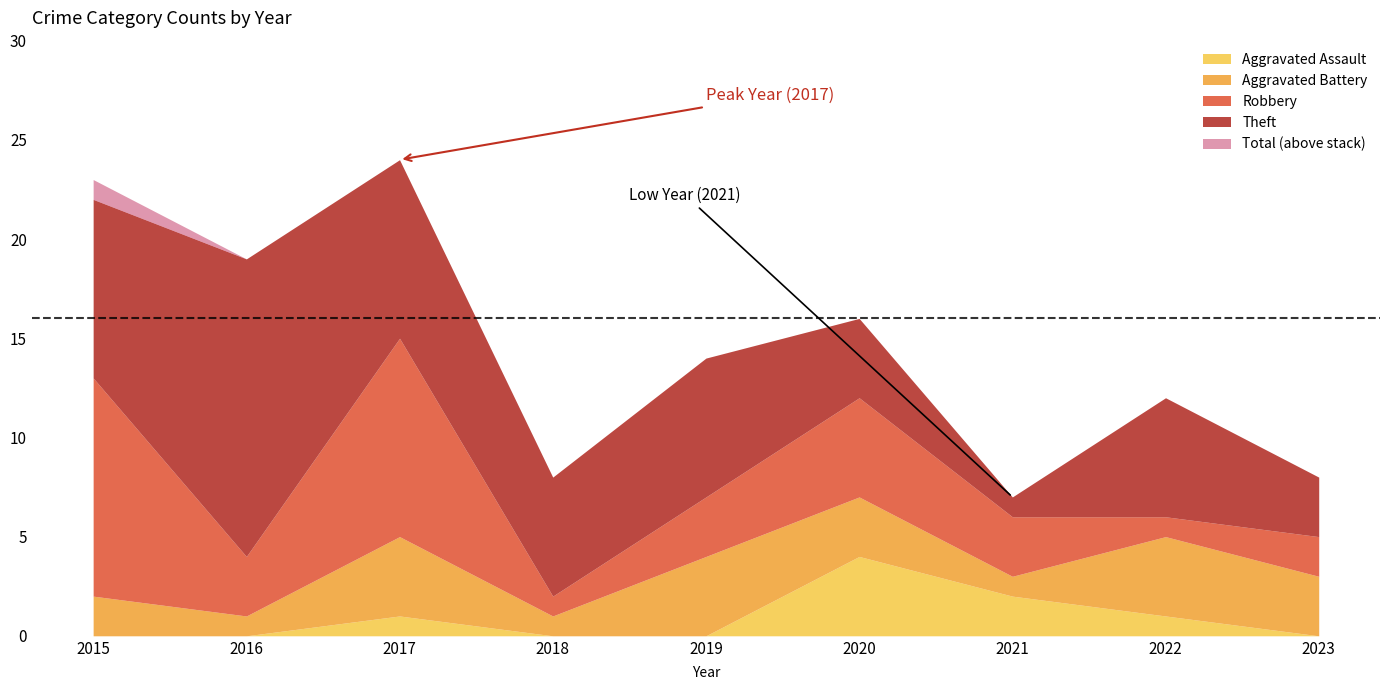

At 2015, list the series in order from smallest to largest.

Aggravated Assault, Aggravated Battery, Theft, Robbery, Total